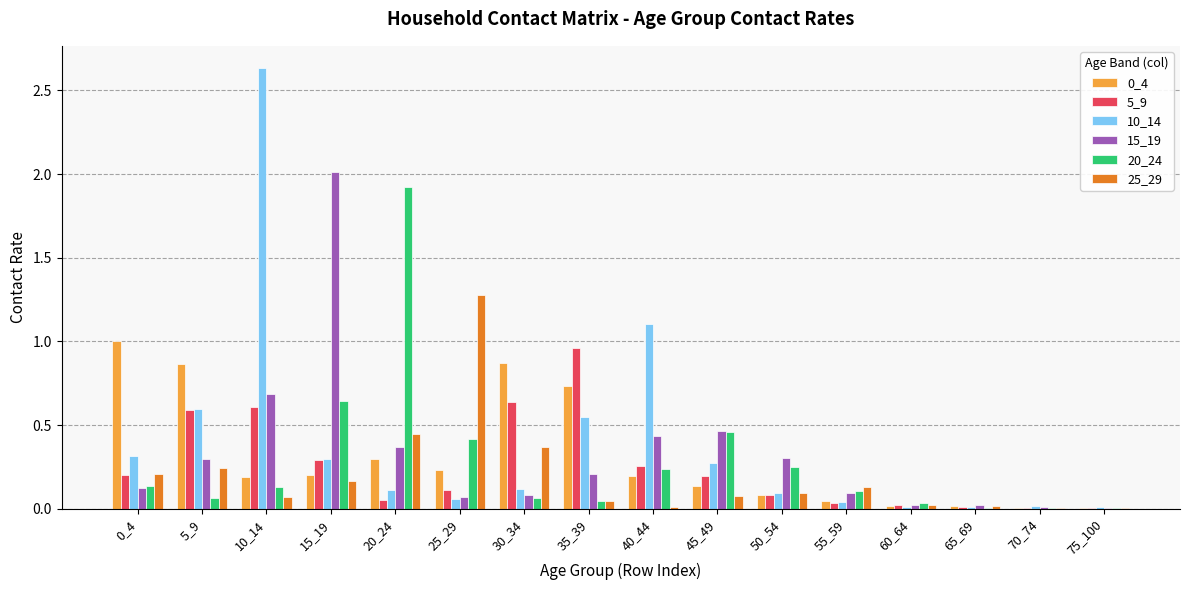

Count the number of data series in this chart.

6